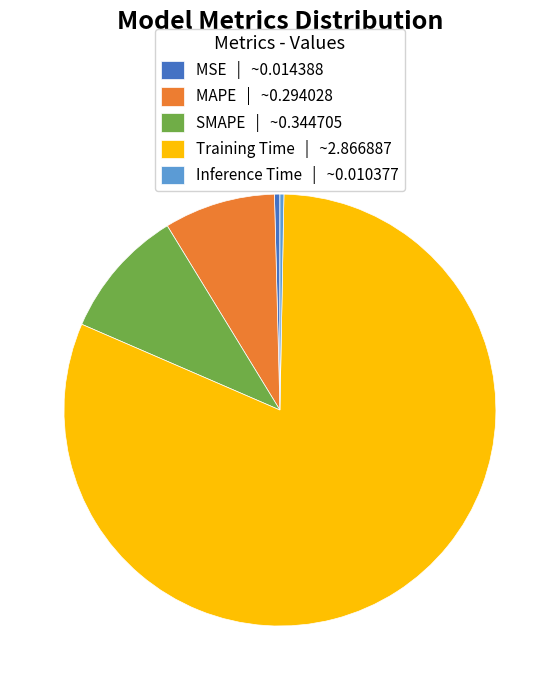

The SMAPE | ~0.344705 slice represents 2% of the pie. True or false?

False